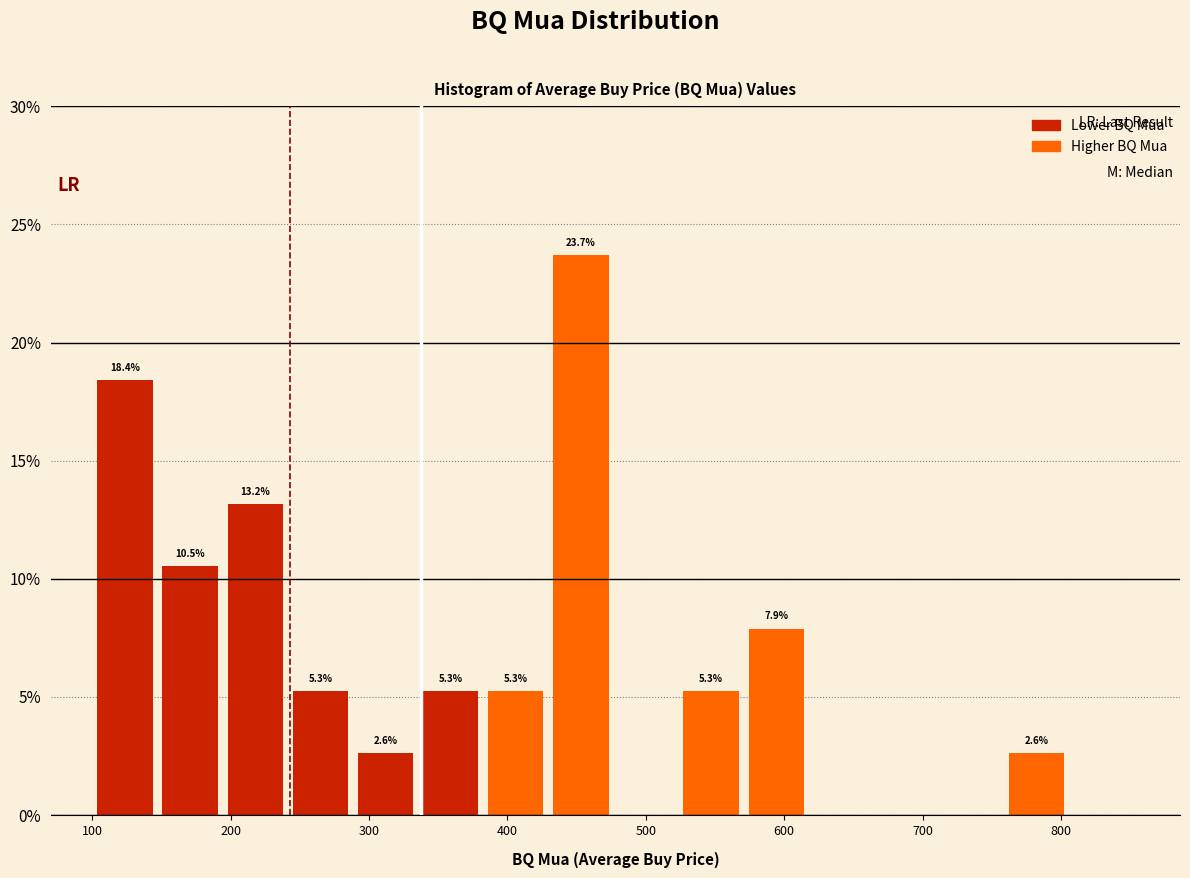

Which range on the x-axis has the tallest bar?

430 to 480